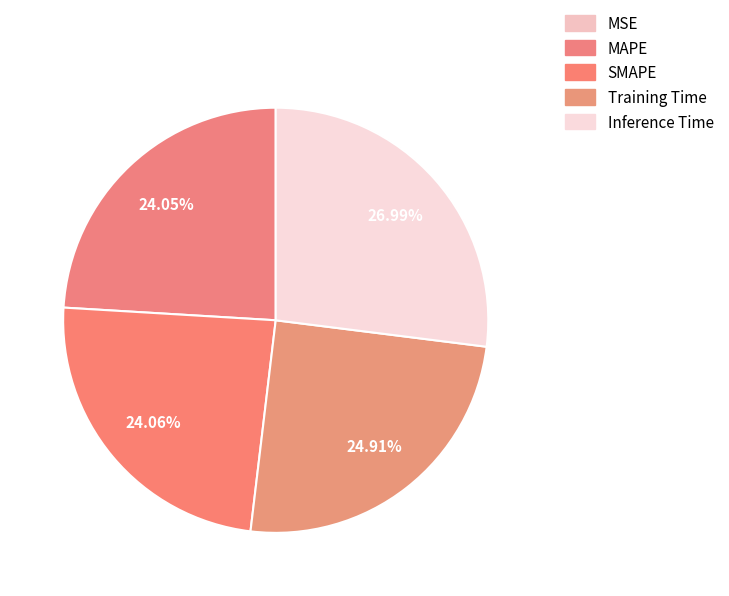

Combined, what portion of the pie is Inference Time and SMAPE?

51.0%